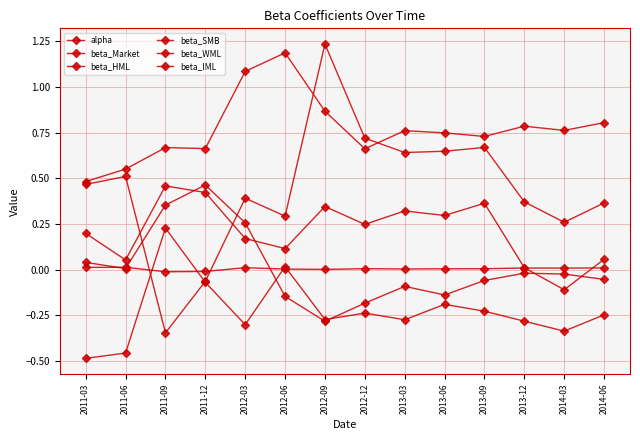

Reading left to right, transcribe all the data shown in this chart.

alpha: 2011-03=0.0	2011-06=0.0	2011-09=-0.0	2011-12=-0.0	2012-03=0.0	2012-06=0.0	2012-09=0.0	2012-12=0.0	2013-03=0.0	2013-06=0.0	2013-09=0.0	2013-12=0.0	2014-03=0.0	2014-06=0.0
beta_Market: 2011-03=0.5	2011-06=0.6	2011-09=0.7	2011-12=0.7	2012-03=1.1	2012-06=1.2	2012-09=0.9	2012-12=0.7	2013-03=0.8	2013-06=0.7	2013-09=0.7	2013-12=0.8	2014-03=0.8	2014-06=0.8
beta_HML: 2011-03=0.0	2011-06=0.0	2011-09=0.4	2011-12=0.5	2012-03=0.3	2012-06=-0.1	2012-09=-0.3	2012-12=-0.2	2013-03=-0.1	2013-06=-0.1	2013-09=-0.1	2013-12=-0.0	2014-03=-0.0	2014-06=-0.1
beta_SMB: 2011-03=0.5	2011-06=0.5	2011-09=-0.3	2011-12=-0.1	2012-03=0.4	2012-06=0.3	2012-09=1.2	2012-12=0.7	2013-03=0.6	2013-06=0.6	2013-09=0.7	2013-12=0.4	2014-03=0.3	2014-06=0.4
beta_WML: 2011-03=0.2	2011-06=0.1	2011-09=0.5	2011-12=0.4	2012-03=0.2	2012-06=0.1	2012-09=0.3	2012-12=0.2	2013-03=0.3	2013-06=0.3	2013-09=0.4	2013-12=0.0	2014-03=-0.1	2014-06=0.1
beta_IML: 2011-03=-0.5	2011-06=-0.5	2011-09=0.2	2011-12=-0.1	2012-03=-0.3	2012-06=0.0	2012-09=-0.3	2012-12=-0.2	2013-03=-0.3	2013-06=-0.2	2013-09=-0.2	2013-12=-0.3	2014-03=-0.3	2014-06=-0.2